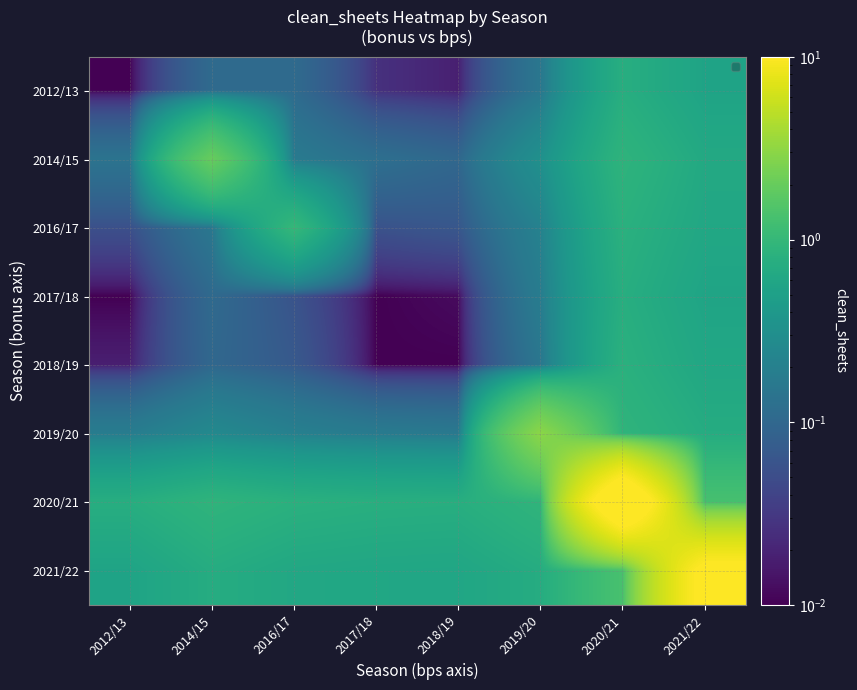

Is it true that 2016/17 equals 0.6 at 2021/22?

True